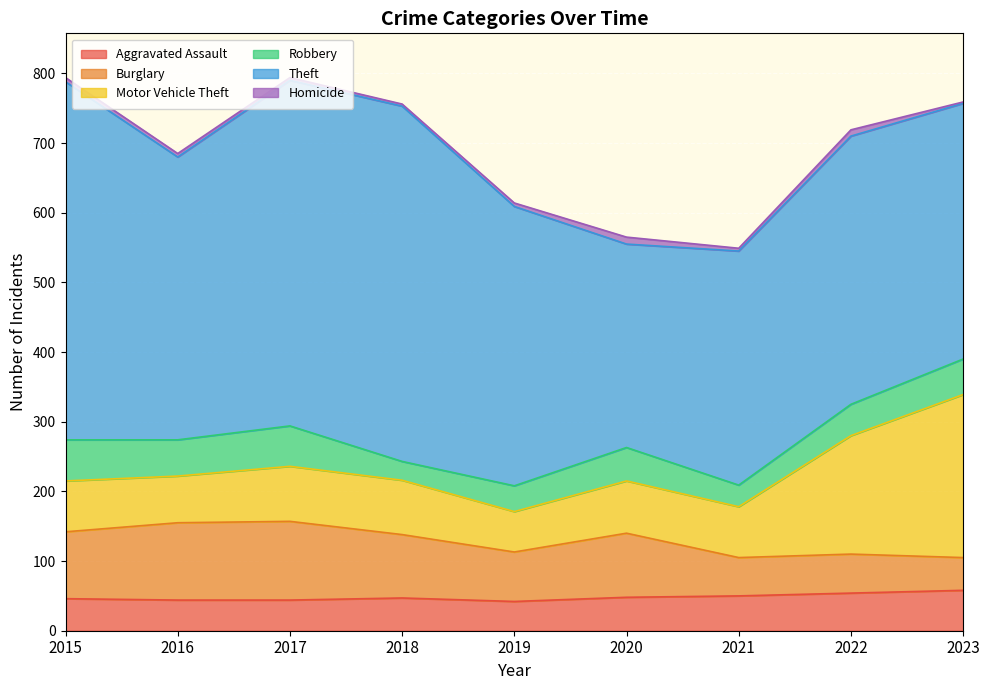

Between which two adjacent categories do Motor Vehicle Theft and Burglary first intersect?

2020 and 2021